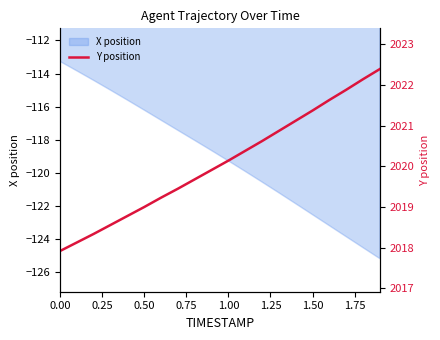

The value of X position at 1.00 is -119.3. True or false?

True